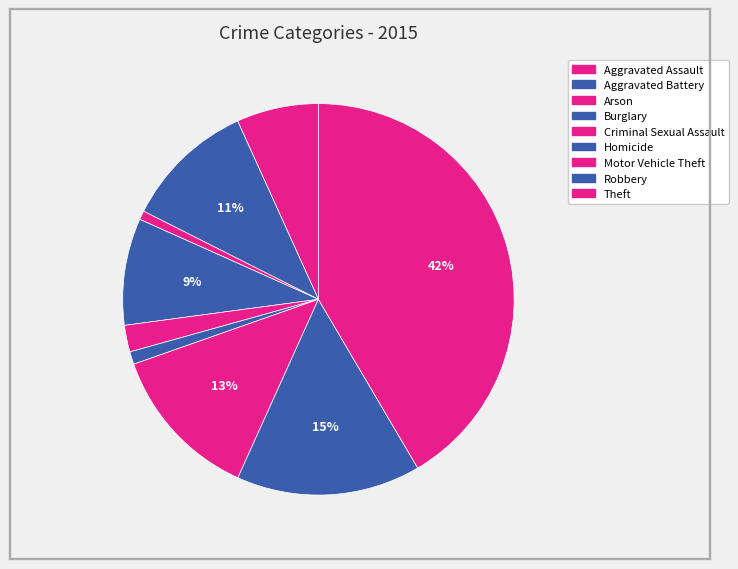

Does any single category account for the majority?

No